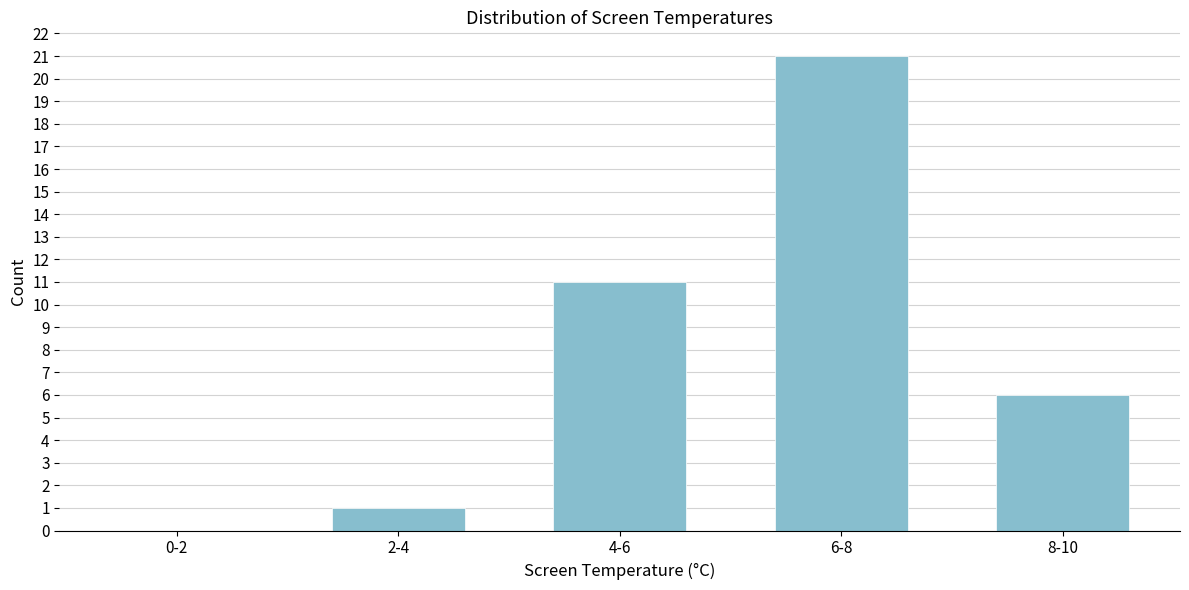

Reading right to left, extract all data points from this chart.

8-10=6	6-8=21	4-6=11	2-4=1	0-2=0